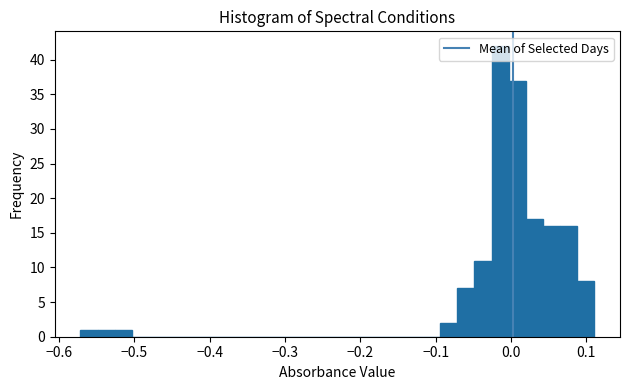

Around what value on the x-axis is the tallest bar? Give the approximate position of its centre, as read against the axis.

-0.01